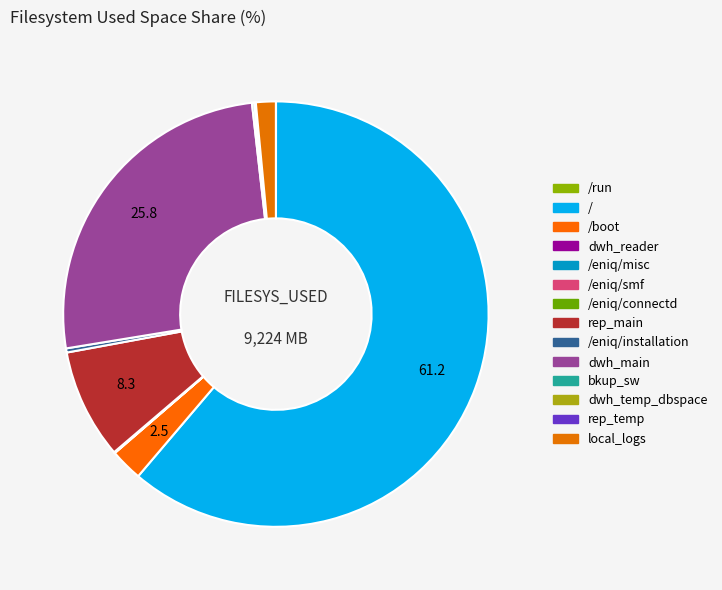

Which category has the biggest portion of the pie?

/